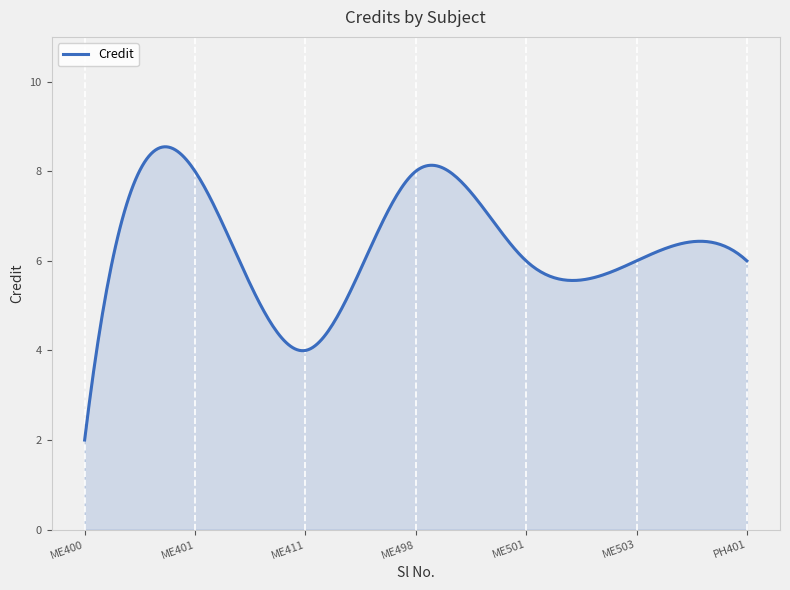

What is the greatest value displayed?

8.5